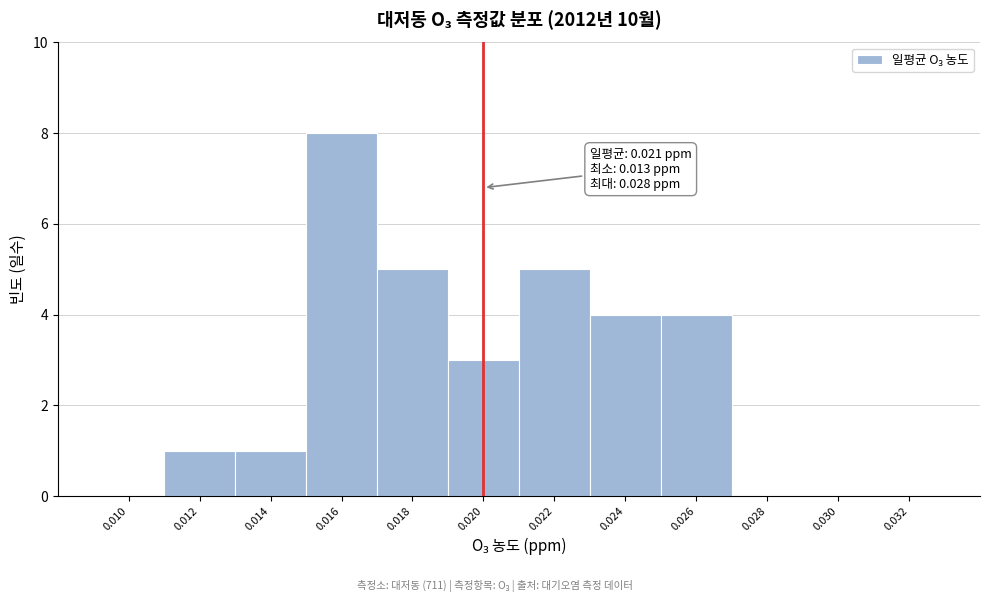

Reading right to left, what are all the values shown in this chart?

0.032=0	0.030=0	0.028=0	0.026=4	0.024=4	0.022=5	0.020=3	0.018=5	0.016=8	0.014=1	0.012=1	0.010=0